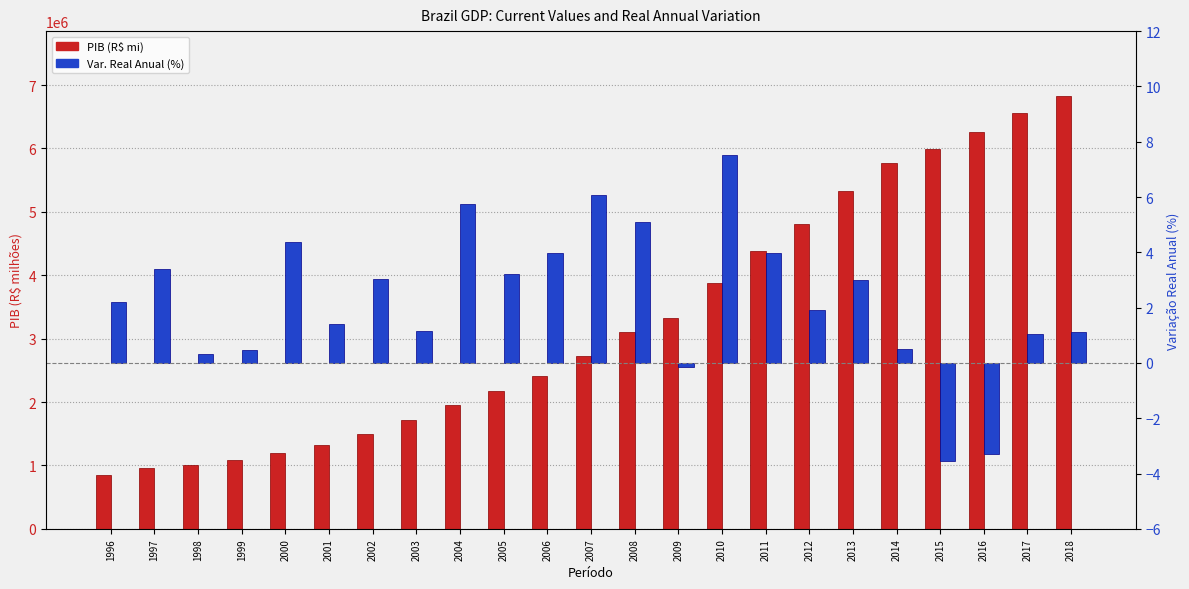

What is the average value of the PIB (R$ mi) series?

3267369.2